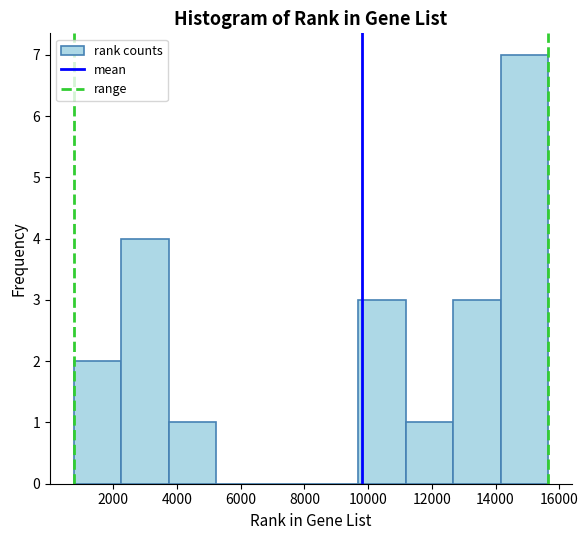

Reading left to right, transcribe this chart: for each bar, give the range it covers on the x-axis and its height. Neither the bar edges nor the heights are printed on the chart, so give them approximately, as read against the axes.

800 to 2200: 2
2200 to 3800: 4
3800 to 5200: 1
5200 to 6800: 0
6800 to 8200: 0
8200 to 9600: 0
9600 to 11200: 3
11200 to 12600: 1
12600 to 14200: 3
14200 to 15600: 7